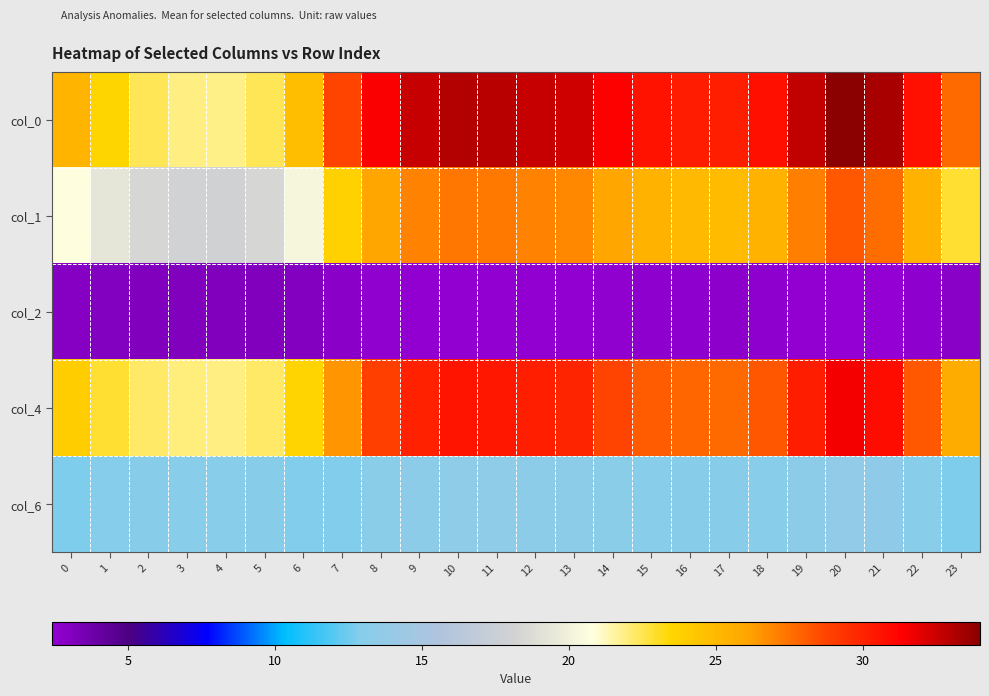

Reading left to right, what are all the values shown in this chart?

col_0: 0=25.3	1=23.5	2=22.4	3=21.9	4=21.9	5=22.4	6=24.7	7=28.7	8=31.4	9=32.6	10=33.0	11=32.9	12=32.6	13=32.5	14=31.4	15=30.7	16=30.3	17=30.1	18=30.7	19=32.7	20=34.0	21=33.3	22=30.7	23=27.7
col_1: 0=20.8	1=19.4	2=18.4	3=18.0	4=18.0	5=18.4	6=20.3	7=23.7	8=26.0	9=27.0	10=27.4	11=27.3	12=27.0	13=26.9	14=25.9	15=25.3	16=25.0	17=24.9	18=25.4	19=27.1	20=28.2	21=27.6	22=25.4	23=22.8
col_2: 0=2.9	1=3.0	2=3.1	3=3.1	4=3.1	5=3.1	6=3.0	7=2.7	8=2.6	9=2.5	10=2.5	11=2.5	12=2.5	13=2.5	14=2.6	15=2.6	16=2.6	17=2.6	18=2.6	19=2.5	20=2.4	21=2.5	22=2.6	23=2.8
col_4: 0=24.0	1=22.9	2=22.2	3=22.0	4=21.9	5=22.2	6=23.6	7=26.5	8=28.9	9=30.1	10=30.6	11=30.5	12=30.1	13=29.9	14=28.8	15=28.1	16=27.8	17=27.7	18=28.2	19=30.2	20=31.6	21=30.9	22=28.2	23=25.7
col_6: 0=12.8	1=12.9	2=13.0	3=13.1	4=13.1	5=13.0	6=12.8	7=12.9	8=13.2	9=13.3	10=13.4	11=13.4	12=13.3	13=13.3	14=13.1	15=13.1	16=13.0	17=13.0	18=13.1	19=13.4	20=13.6	21=13.5	22=13.1	23=12.8